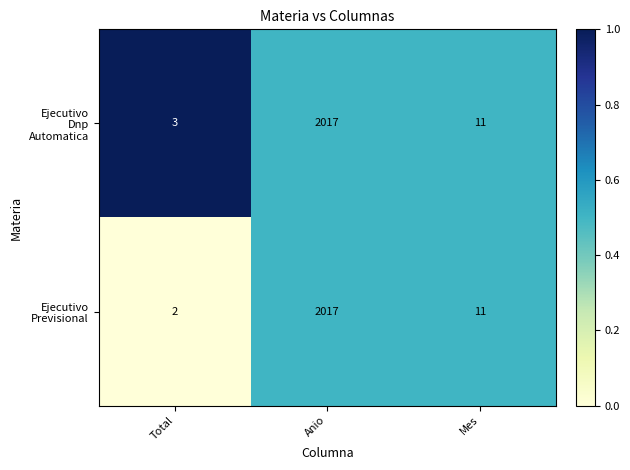

At which category is the sum across all series the highest?

Anio